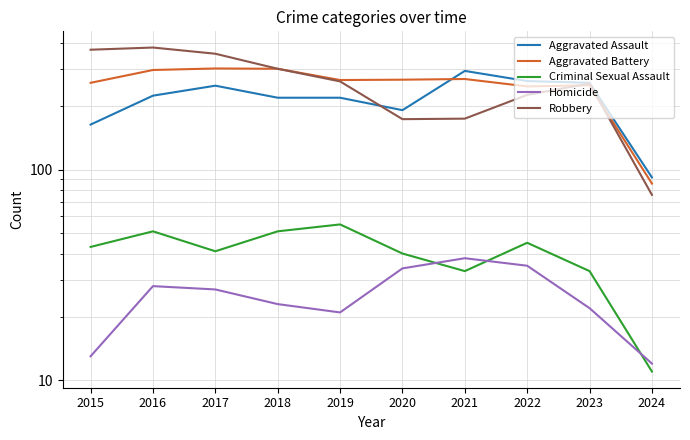

Does the chart have visible grid lines?

Yes